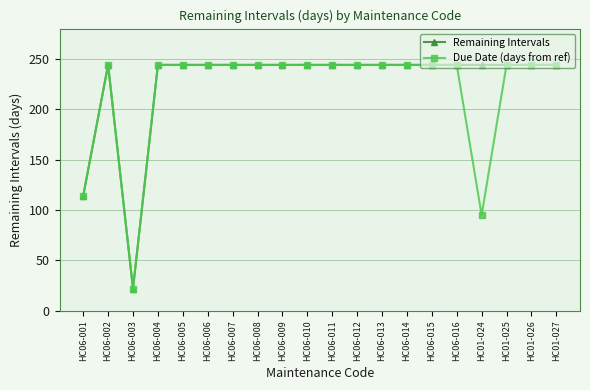

Is the value of Remaining Intervals at HC01-026 greater than the value of Due Date (days from ref) at HC01-024?

Yes